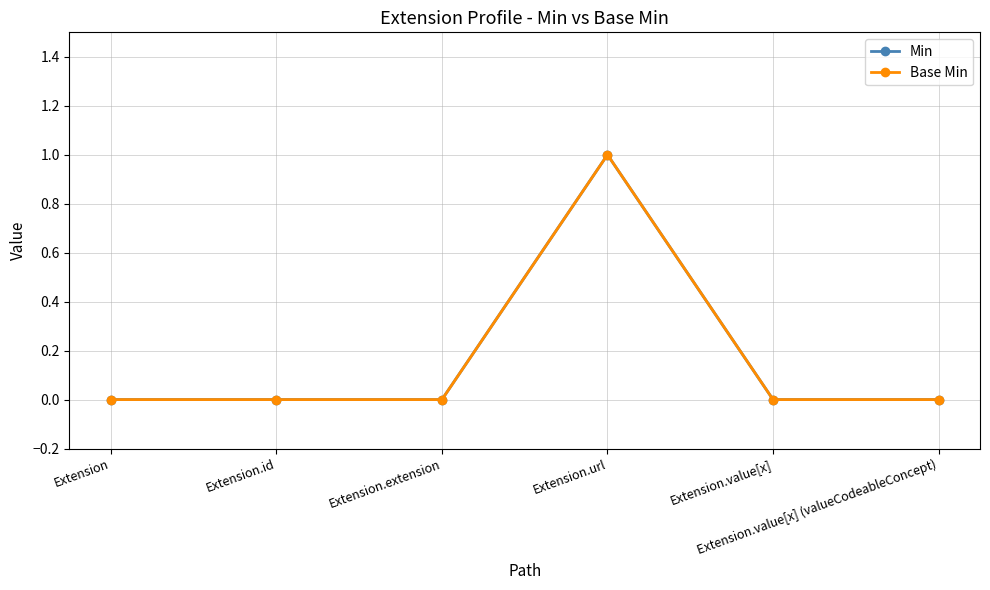

True or false: Min has a value of 0 at Extension.url.

False